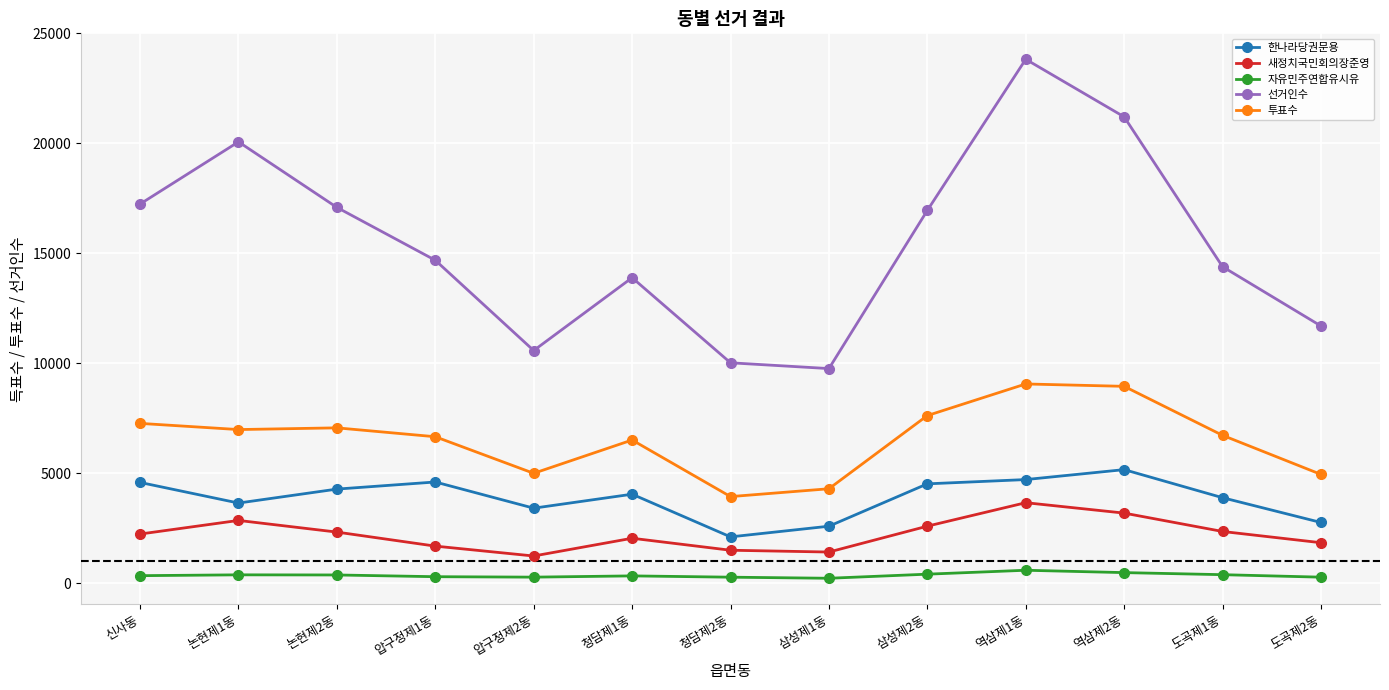

At 압구정제1동, list the series in order from smallest to largest.

자유민주연합유시유, 새정치국민회의장준영, 한나라당권문용, 투표수, 선거인수